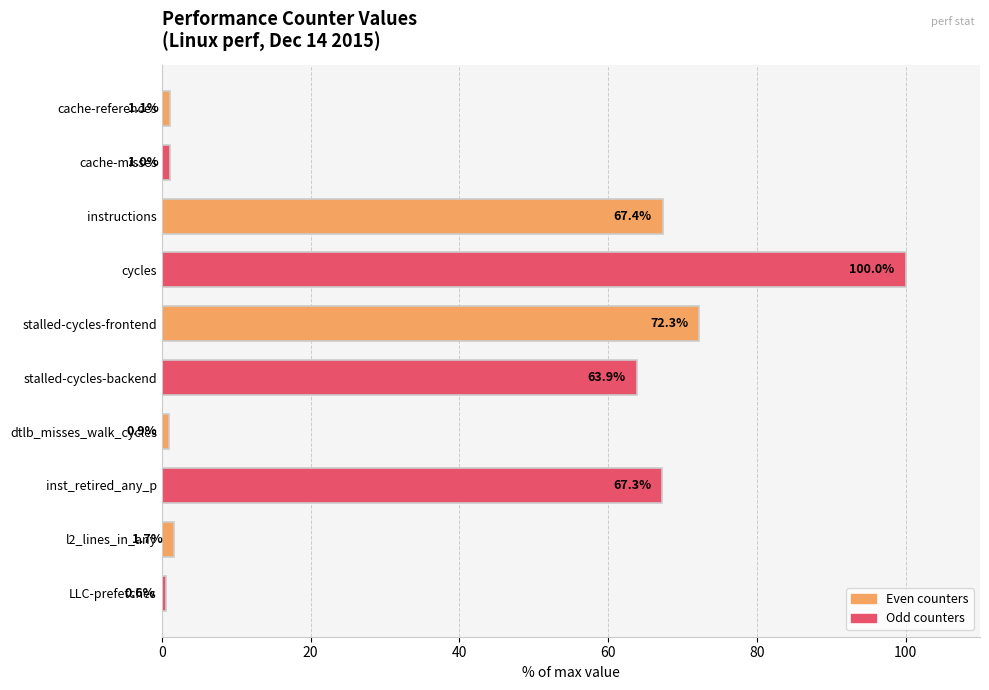

Between cache-misses and l2_lines_in_any, which is larger?

l2_lines_in_any